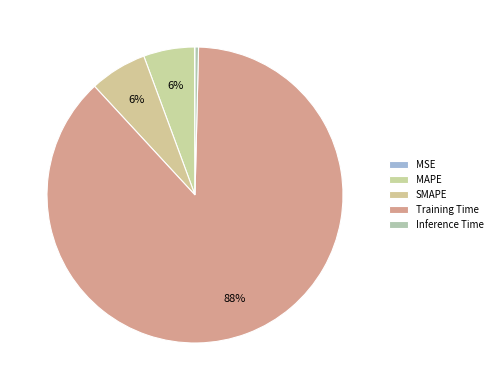

Which category has the biggest portion of the pie?

Training Time